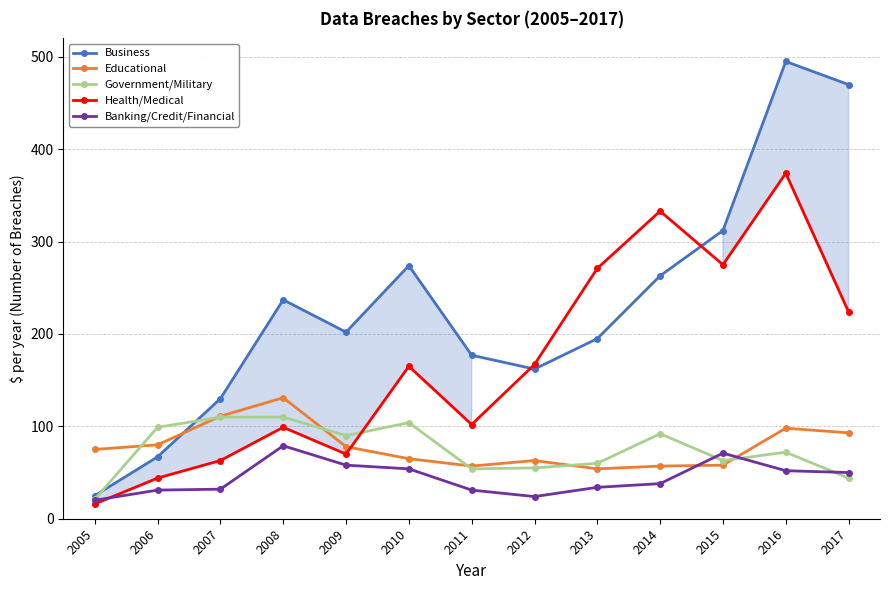

Where do Business and Educational first cross each other?

2006 and 2007